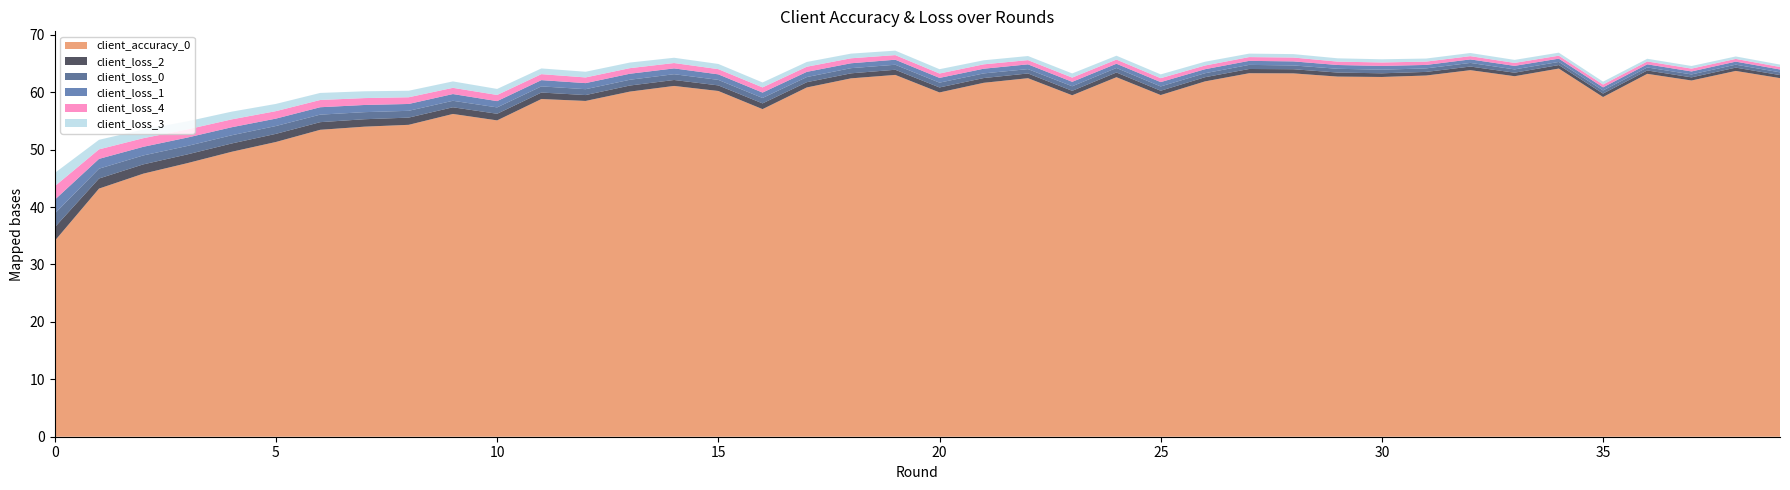

Reading right to left, extract all data points from this chart.

client_accuracy_0: 62.5	63.7	62.0	63.2	59.2	64.1	62.8	63.8	62.9	62.7	62.7	63.3	63.3	61.9	59.5	62.6	59.5	62.4	61.6	60.0	63.0	62.4	60.8	57.1	60.2	61.1	60.1	58.5	58.8	55.1	56.2	54.3	54.0	53.5	51.3	49.6	47.7	45.8	43.2	34.1
client_loss_2: 0.5	0.6	0.5	0.6	0.6	0.6	0.6	0.6	0.6	0.6	0.7	0.7	0.7	0.7	0.7	0.8	0.8	0.8	0.8	0.9	0.9	0.9	0.9	1.0	1.0	1.0	1.1	1.0	1.1	1.2	1.2	1.3	1.3	1.3	1.4	1.4	1.5	1.6	1.8	2.4
client_loss_0: 0.5	0.5	0.5	0.5	0.5	0.5	0.6	0.6	0.6	0.6	0.7	0.7	0.7	0.7	0.7	0.8	0.8	0.8	0.8	0.8	0.9	0.9	0.9	0.9	1.0	1.0	1.0	1.0	1.1	1.1	1.1	1.2	1.2	1.3	1.4	1.4	1.5	1.6	1.7	2.4
client_loss_1: 0.5	0.5	0.5	0.5	0.5	0.6	0.6	0.6	0.6	0.7	0.7	0.7	0.7	0.7	0.8	0.7	0.8	0.8	0.8	0.8	0.9	0.9	0.9	0.9	1.0	1.0	1.0	1.1	1.1	1.1	1.2	1.2	1.2	1.3	1.3	1.4	1.5	1.5	1.7	2.4
client_loss_4: 0.4	0.5	0.5	0.5	0.5	0.5	0.5	0.6	0.6	0.6	0.6	0.7	0.7	0.6	0.7	0.7	0.7	0.7	0.8	0.8	0.8	0.9	0.9	0.9	0.9	0.9	1.0	1.0	1.0	1.1	1.1	1.2	1.2	1.3	1.3	1.4	1.4	1.5	1.7	2.4
client_loss_3: 0.4	0.4	0.5	0.5	0.5	0.5	0.5	0.5	0.5	0.6	0.6	0.6	0.6	0.7	0.7	0.7	0.7	0.7	0.7	0.8	0.8	0.8	0.8	0.9	0.9	0.9	1.0	1.0	1.0	1.0	1.1	1.1	1.2	1.2	1.3	1.3	1.4	1.5	1.7	2.3